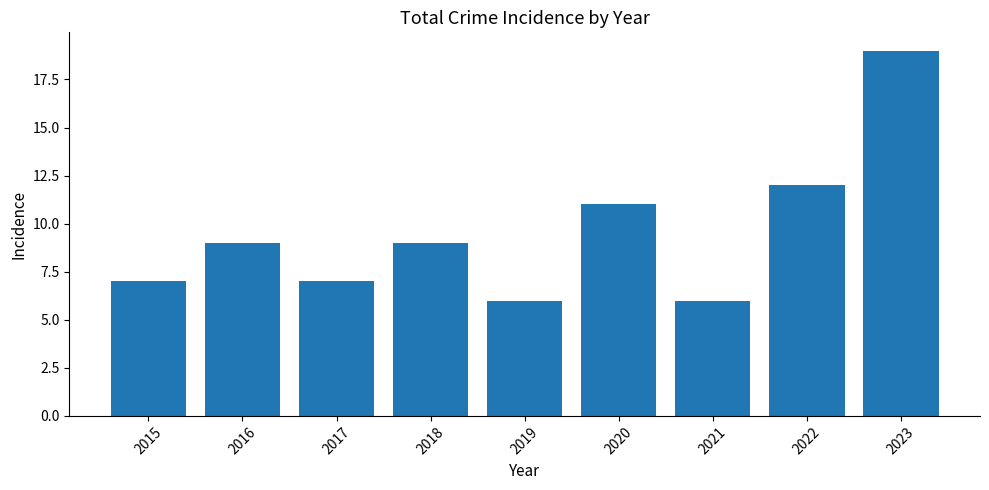

Read the value at 2018.

9